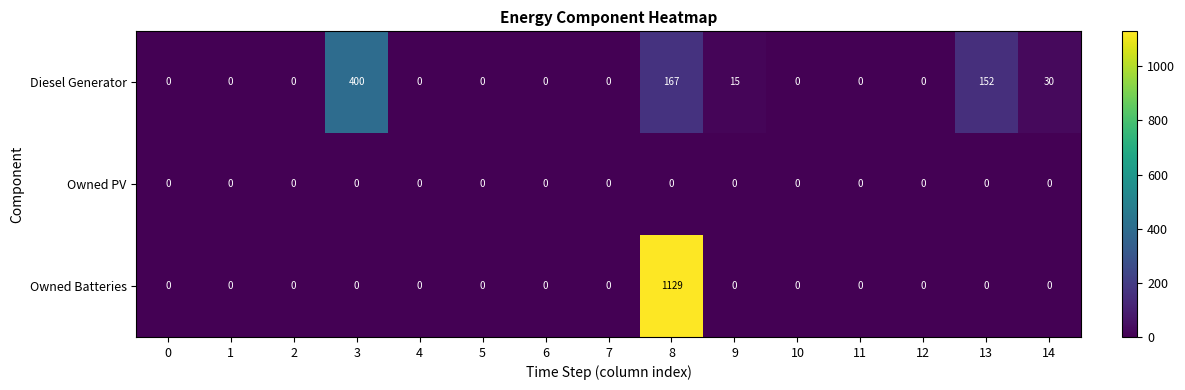

Which category has the highest value across all series?

8